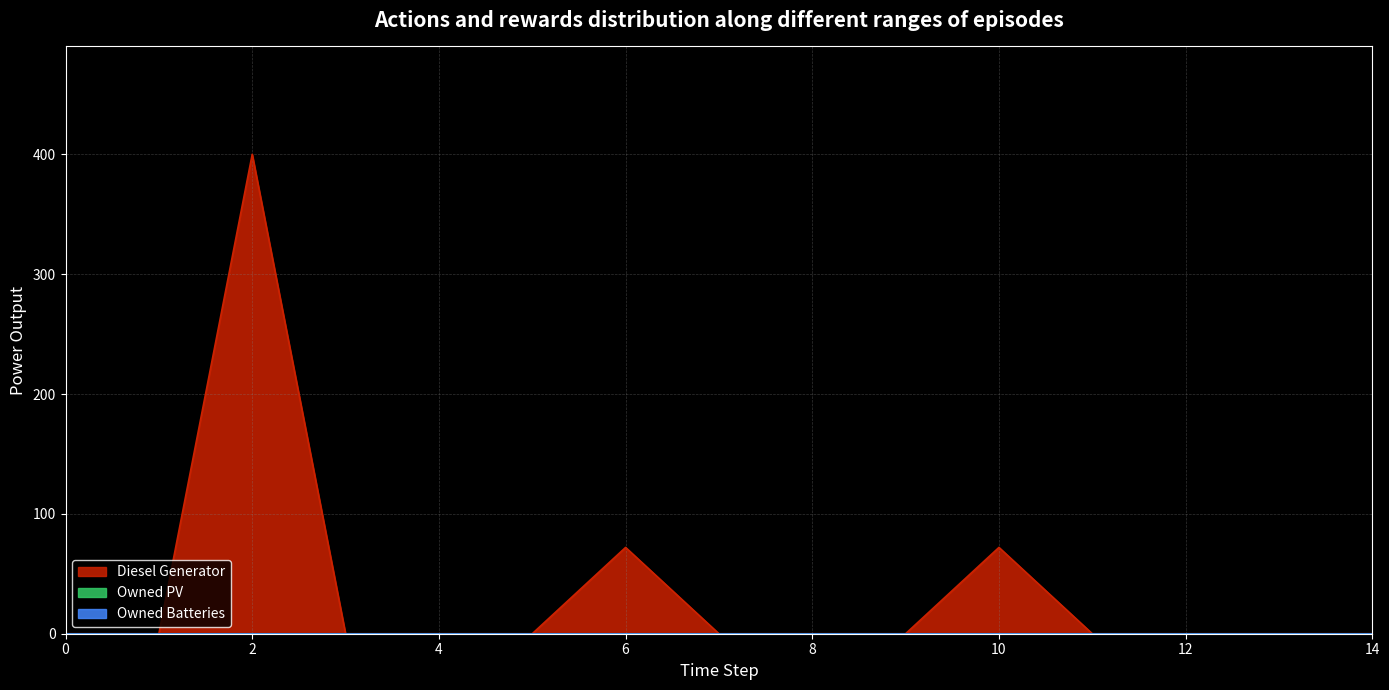

True or false: Owned Batteries and Diesel Generator cross at least once.

False